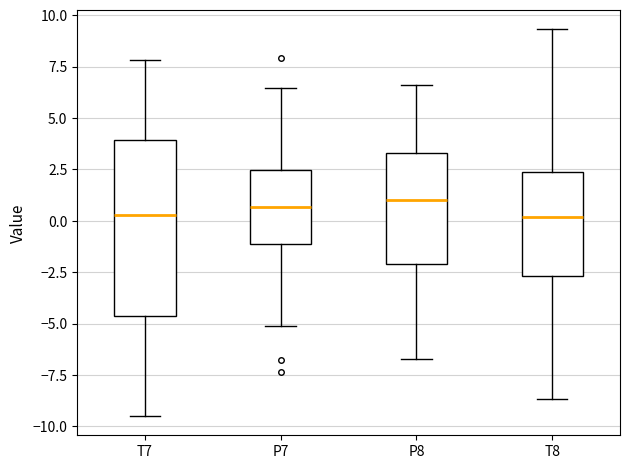

Reading left to right, transcribe this box plot: for each box, give where its median line is, the range the box spans, and where its two whiskers end, as read against the y-axis. The values are not printed on the chart, so give them approximately, as read against the axis.

T7: median 0.5, box -4.5 to 4.0, whiskers -9.5 to 8.0
P7: median 0.5, box -1.0 to 2.5, whiskers -5.0 to 6.5
P8: median 1.0, box -2.0 to 3.5, whiskers -6.5 to 6.5
T8: median 0.0, box -2.5 to 2.5, whiskers -8.5 to 9.5